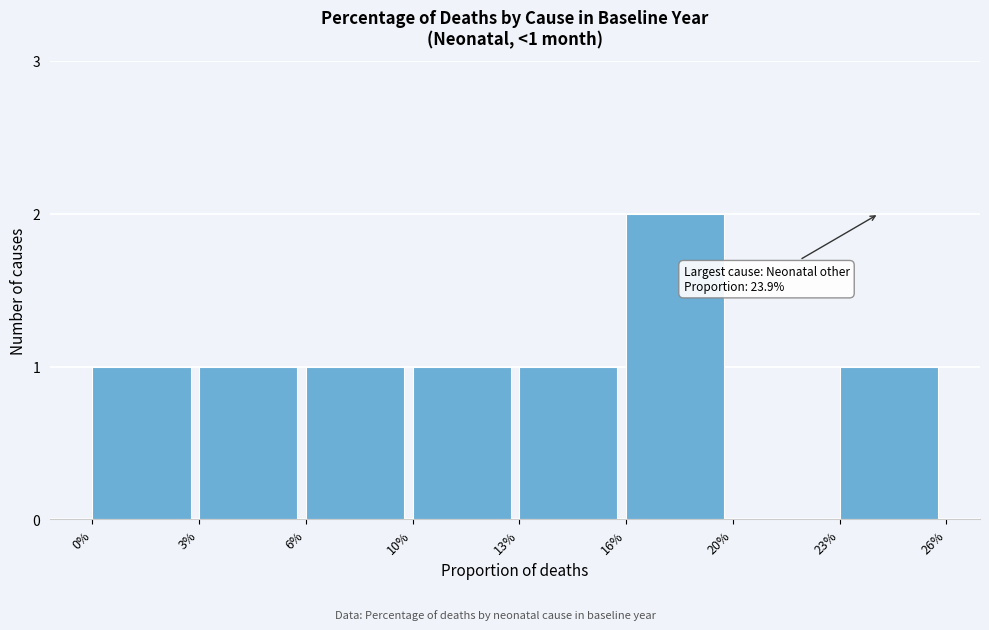

Reading right to left, what are all the values shown in this chart?

23%=1	20%=0	16%=2	13%=1	10%=1	6%=1	3%=1	0%=1